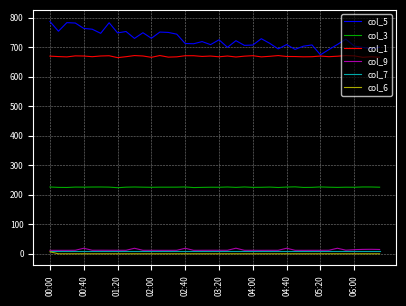

What is the greatest value displayed?

787.4